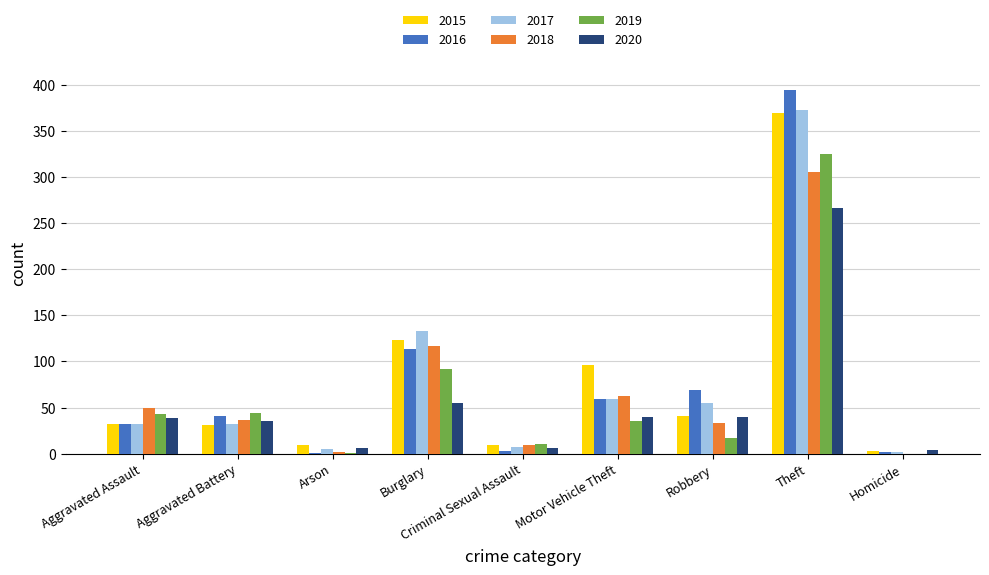

Where is 2019 nearest to the value 162?

Burglary